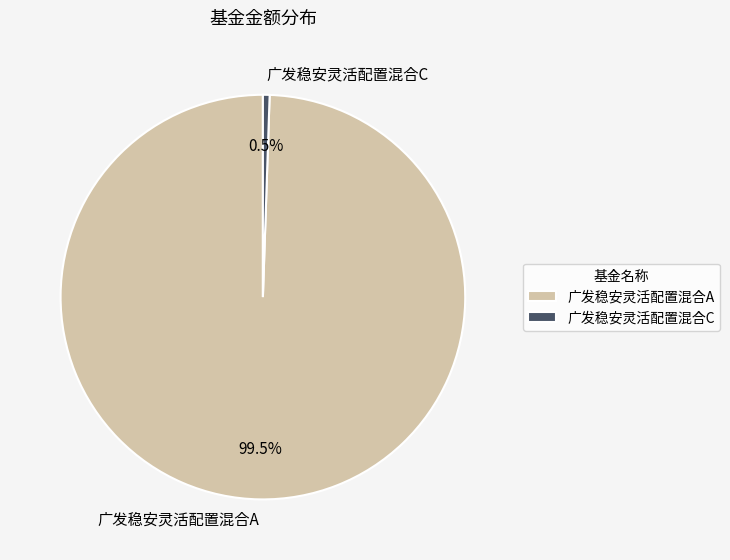

What is the total percentage of 广发稳安灵活配置混合A and 广发稳安灵活配置混合C?

100.0%